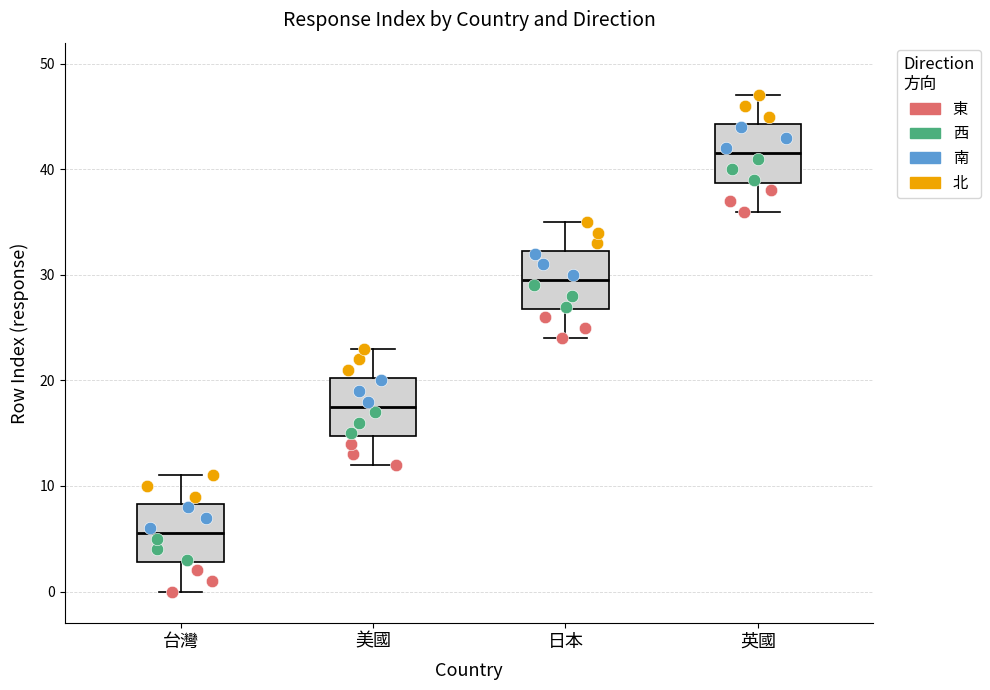

Where is the lower edge of the box for 台灣 on the y-axis? The values are not printed on the chart, so give them approximately, as read against the axis.

3